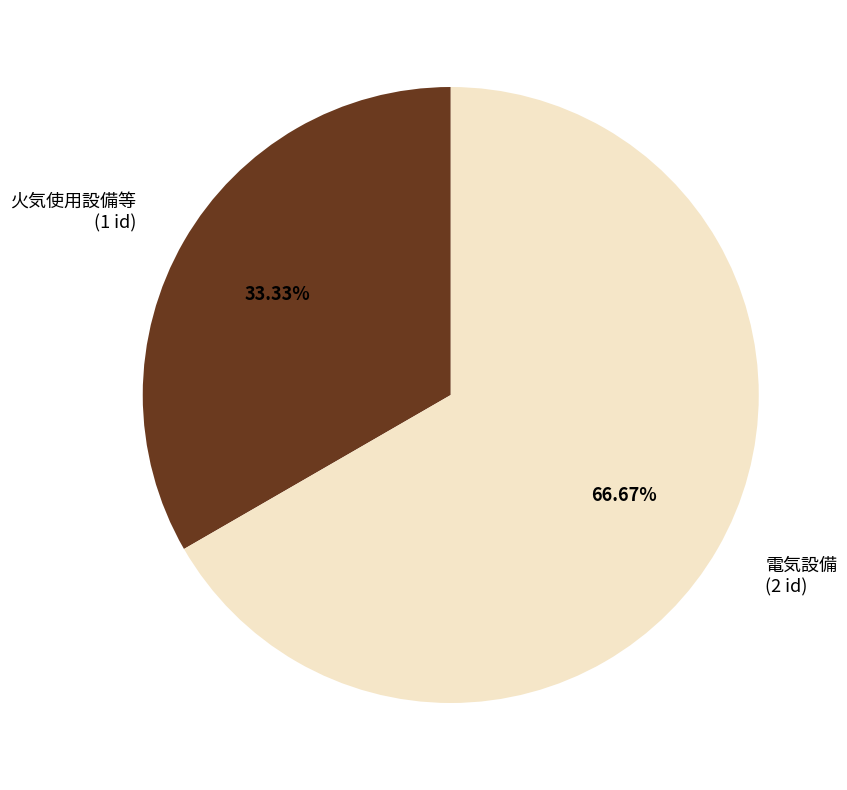

To the nearest percent, what is the difference between the largest and smallest slice percentages?

33%